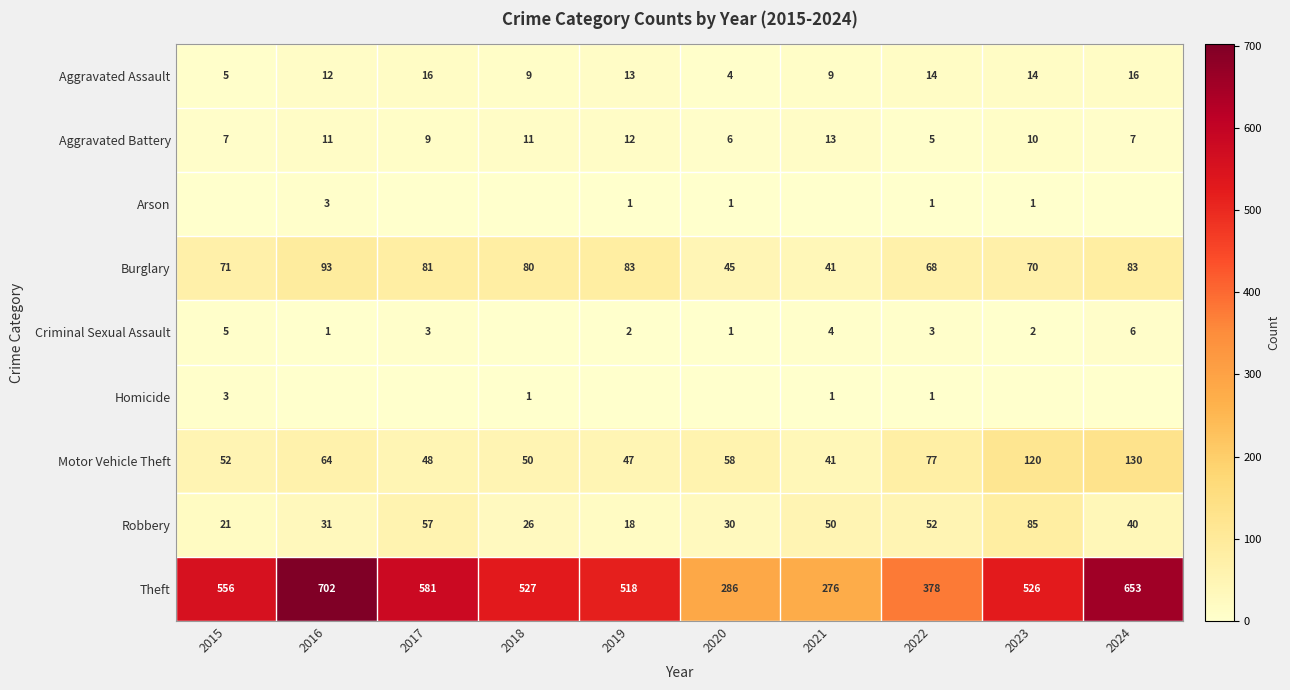

Is it true that Theft equals 898 at 2019?

False